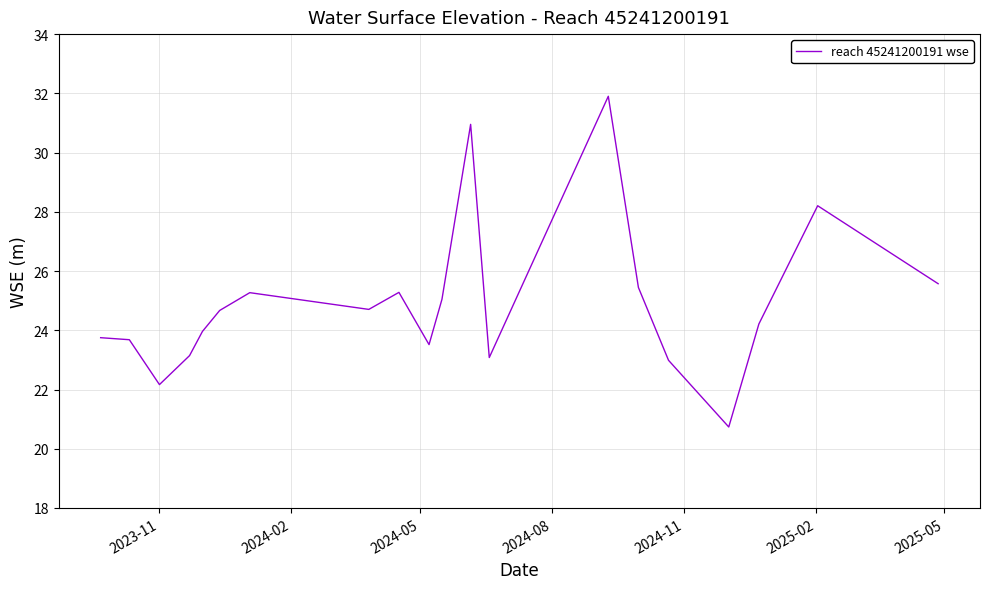

What is the difference between the maximum and minimum values?

11.2